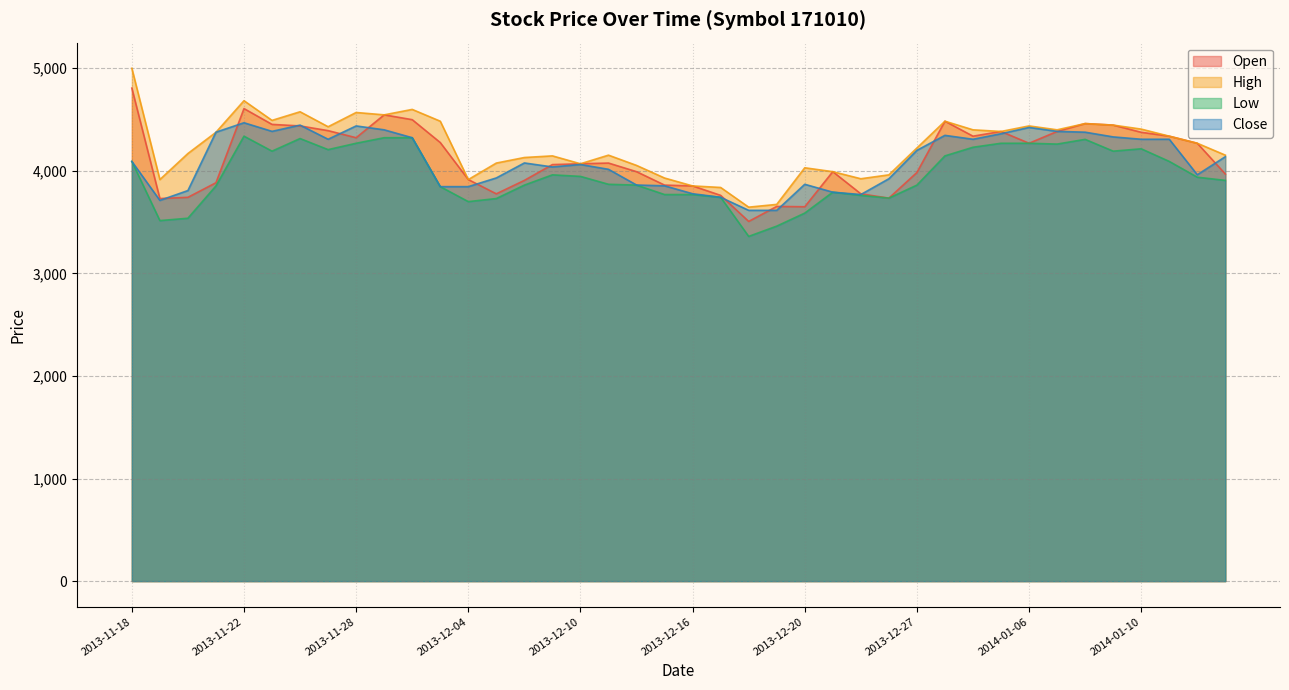

True or false: Low and Open intersect in this chart.

False